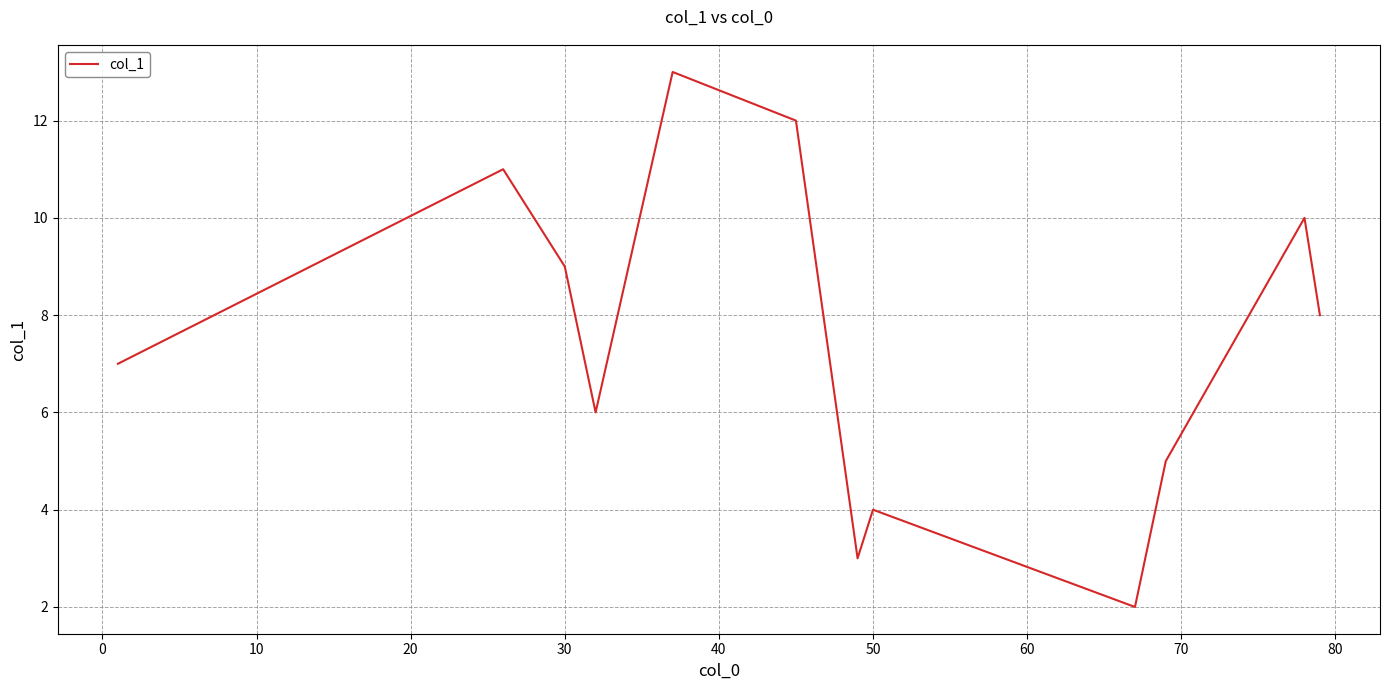

What is the greatest value displayed?

13.0